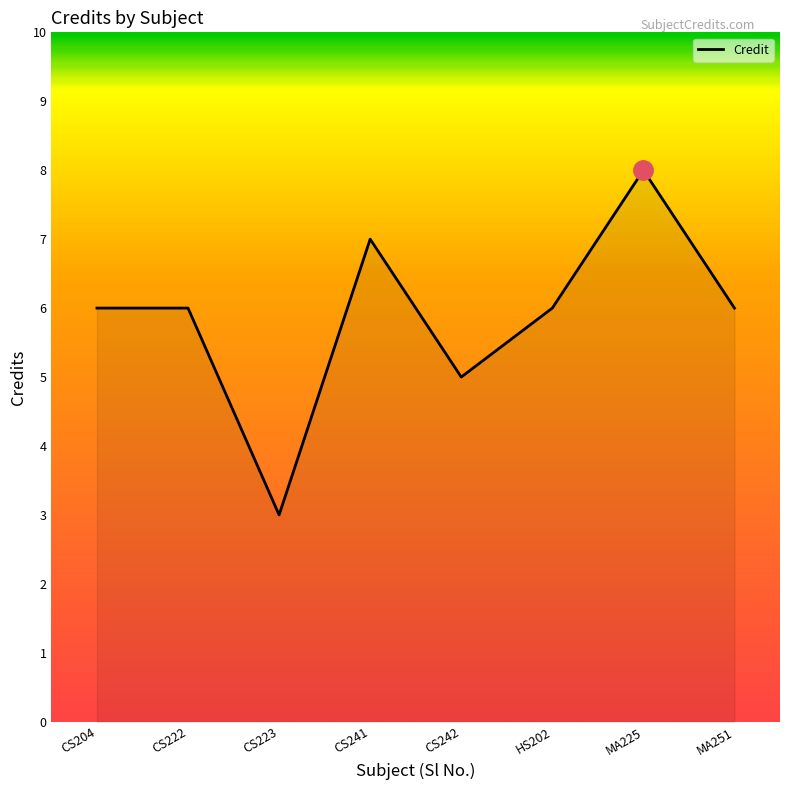

Reading left to right, what are all the values shown in this chart?

CS204=6	CS222=6	CS223=3	CS241=7	CS242=5	HS202=6	MA225=8	MA251=6